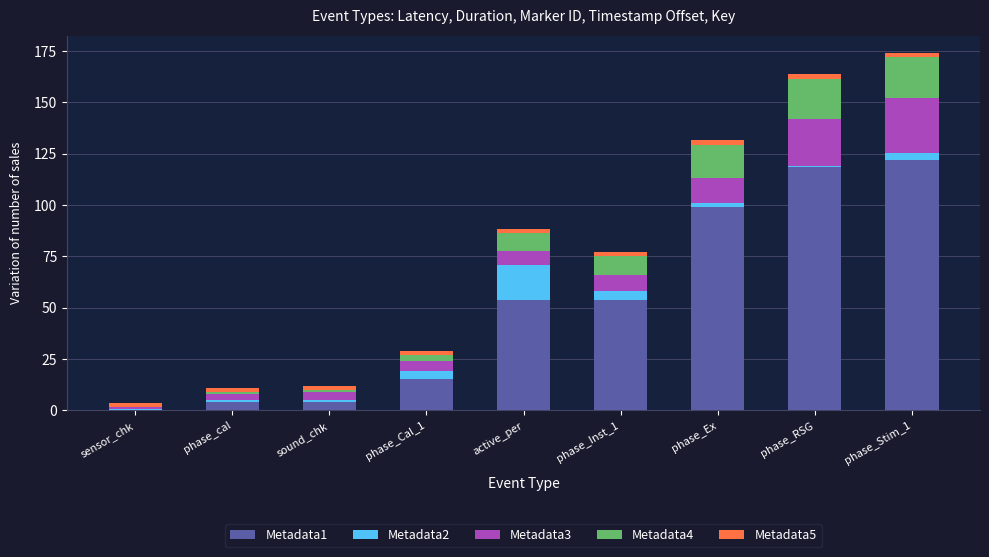

Count the number of categories in the chart.

9